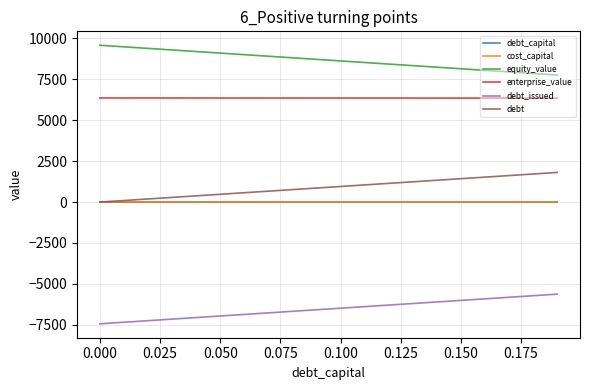

How many lines are shown in the chart?

6